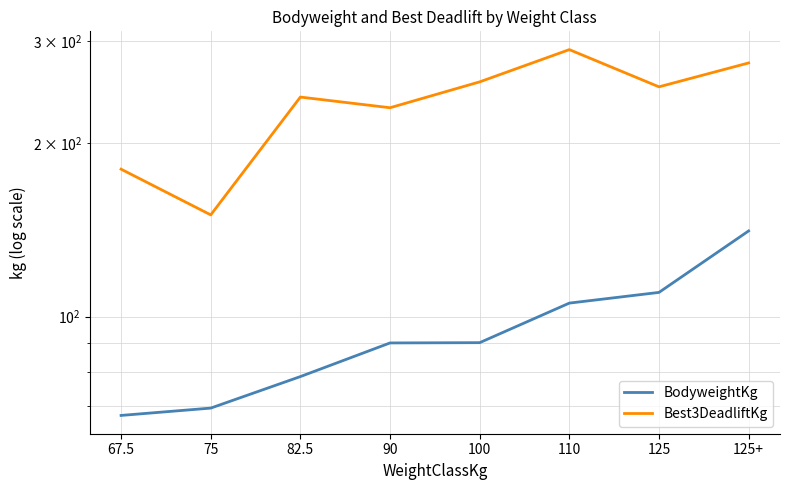

What are all the series names shown in the legend?

BodyweightKg, Best3DeadliftKg